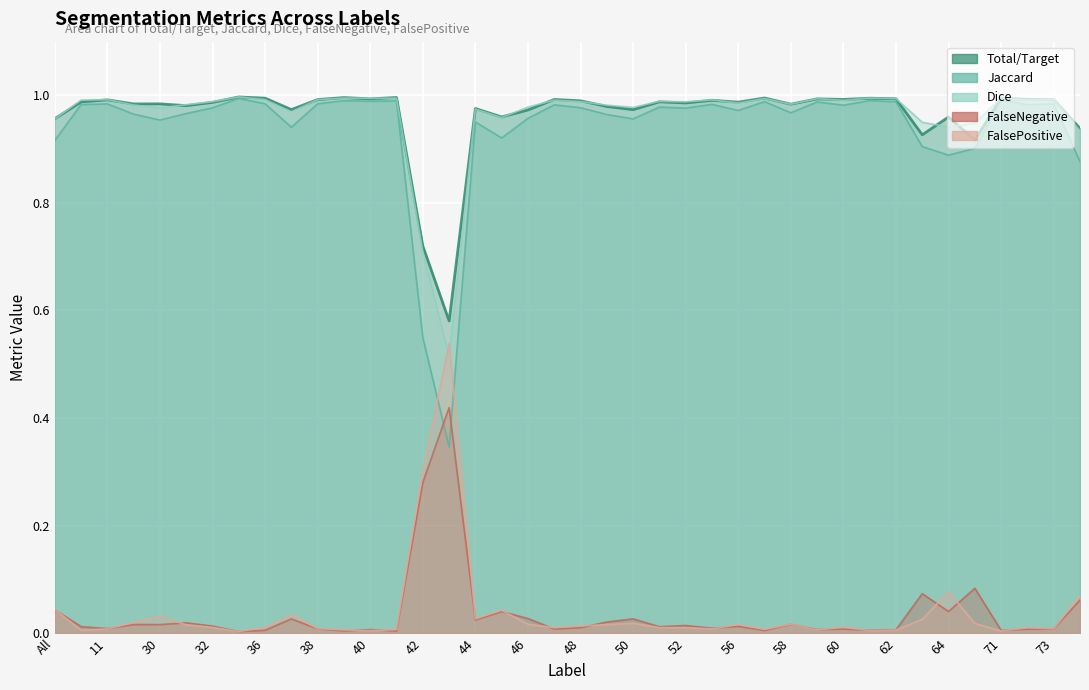

What is the maximum value shown in the chart?

1.0